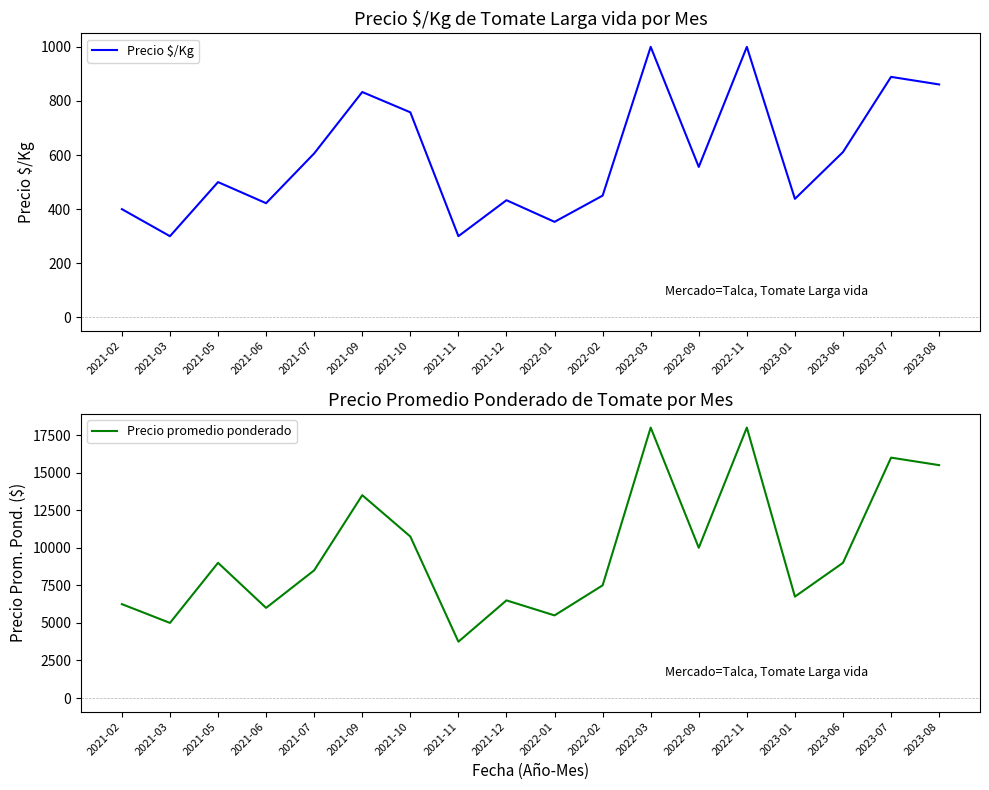

At which category is the sum across all series the highest?

2022-03